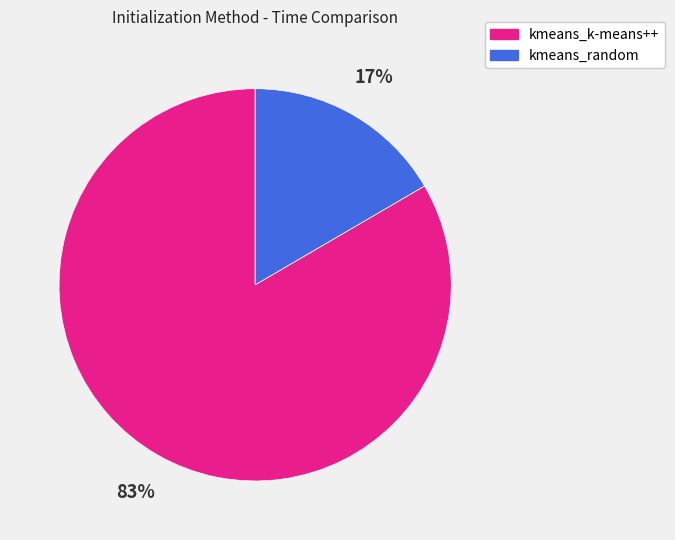

To the nearest percent, what percentage of the pie is kmeans_random?

17%